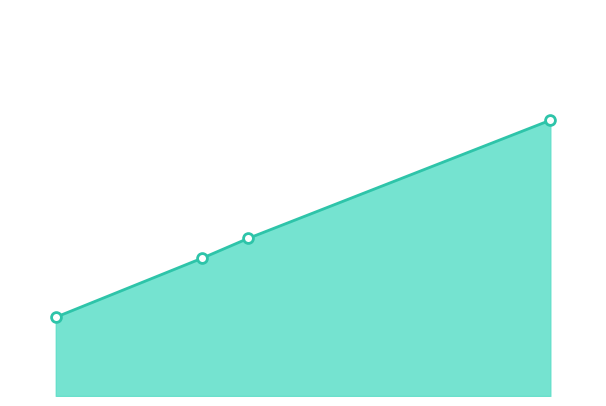

What is the change in value from HEINEKEN to Other?

-2